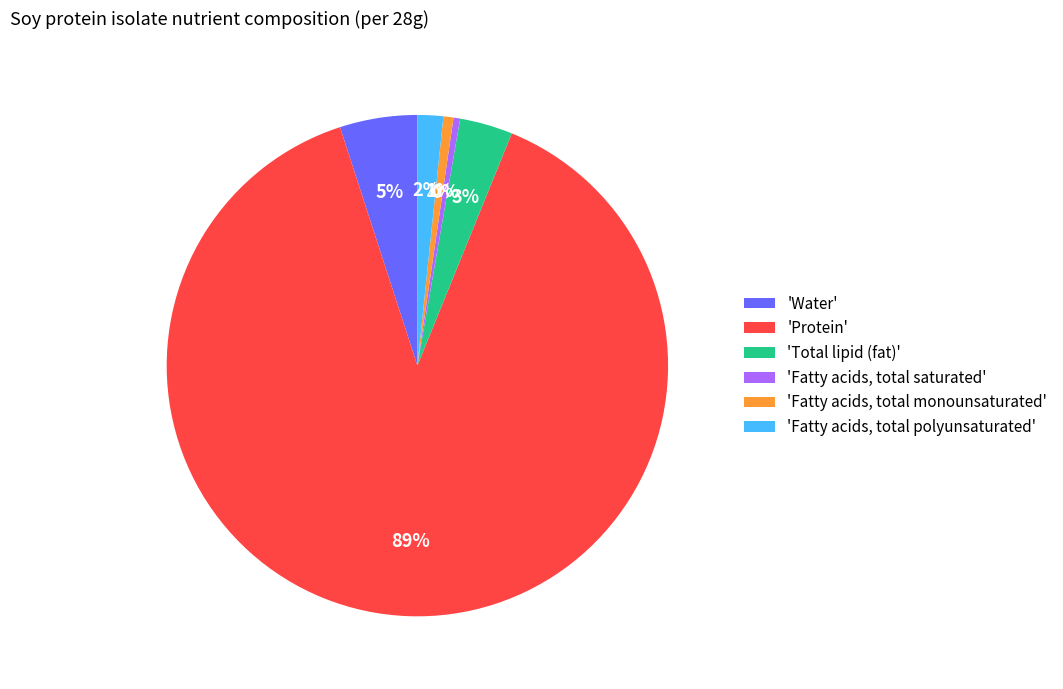

How many slices are in this pie chart?

6